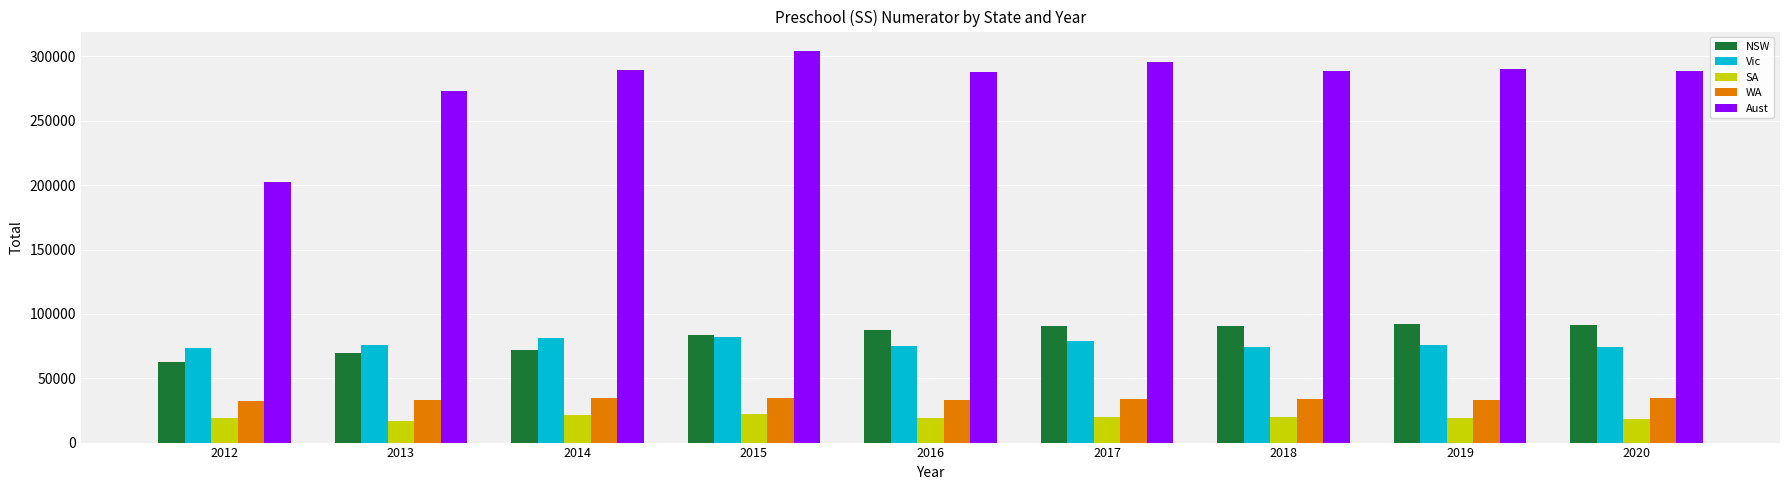

Read the SA value at 2012.

18837